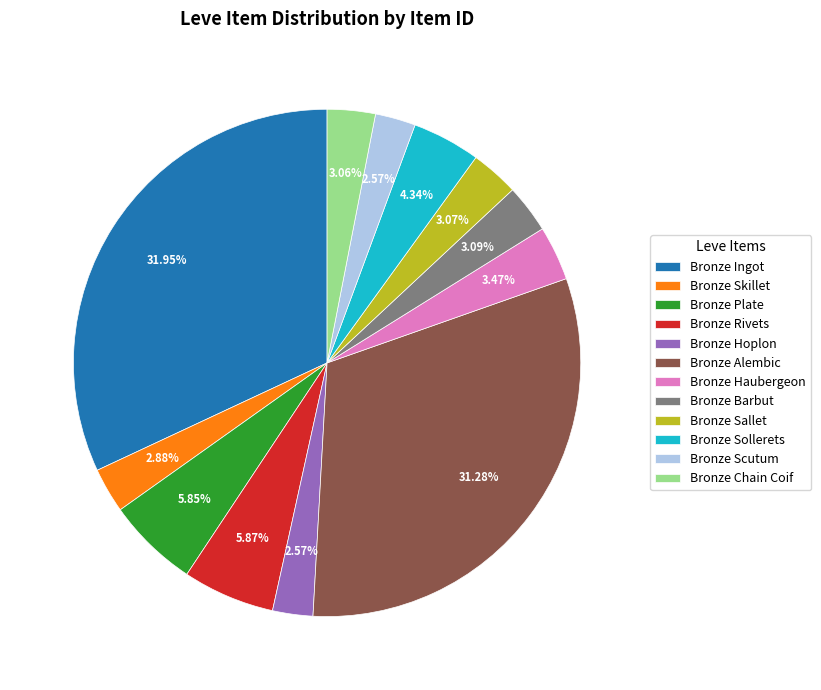

What percentage is the Bronze Haubergeon slice, to the nearest percent?

3%